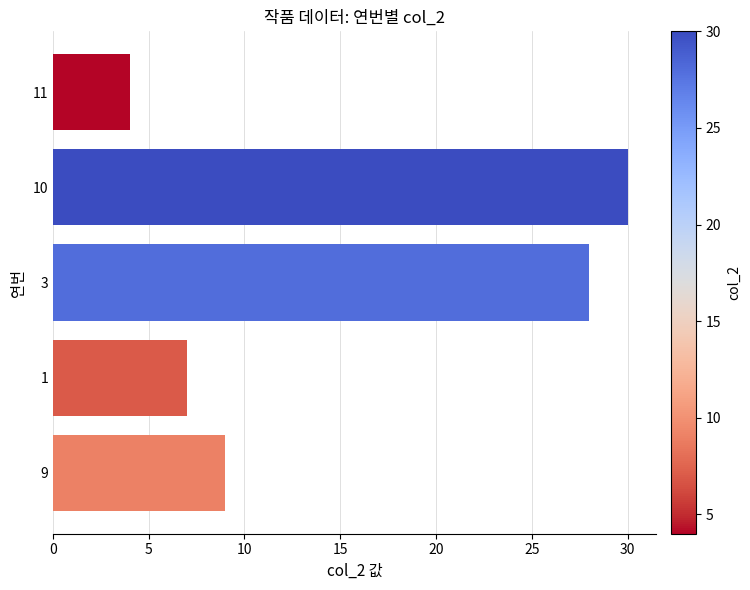

What is the difference between the second highest and minimum values?

24